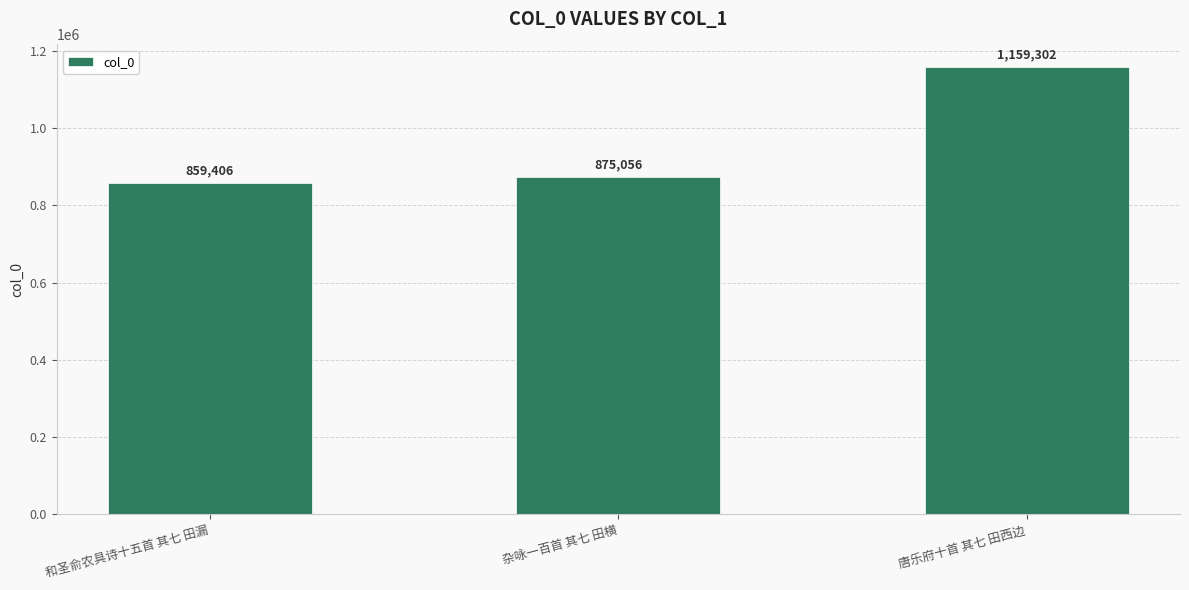

Between 唐乐府十首 其七 田西边 and 杂咏一百首 其七 田横, which is larger?

唐乐府十首 其七 田西边